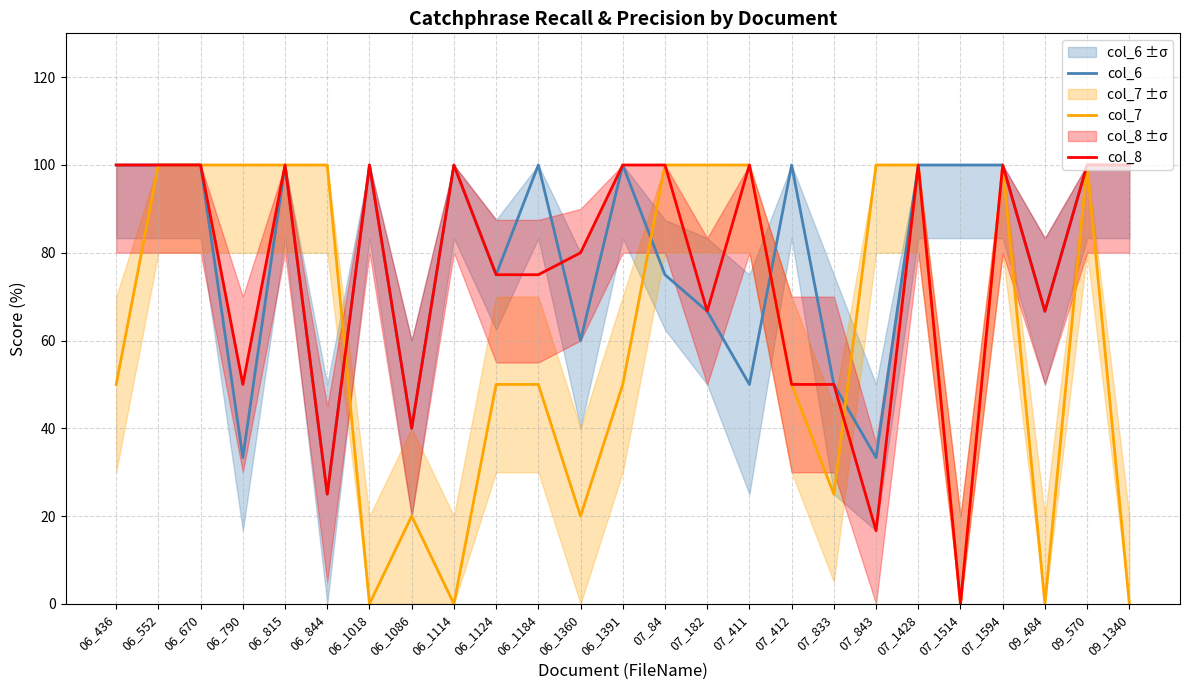

What is the difference between the highest and lowest values at 06_1391?

50.0